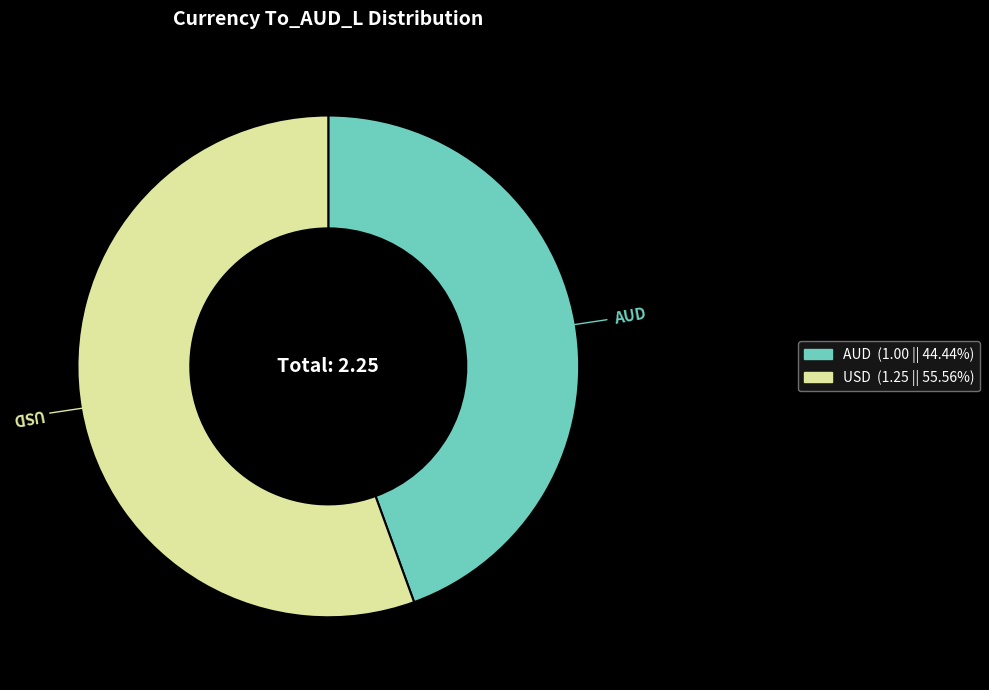

Is there a majority slice in this chart?

Yes